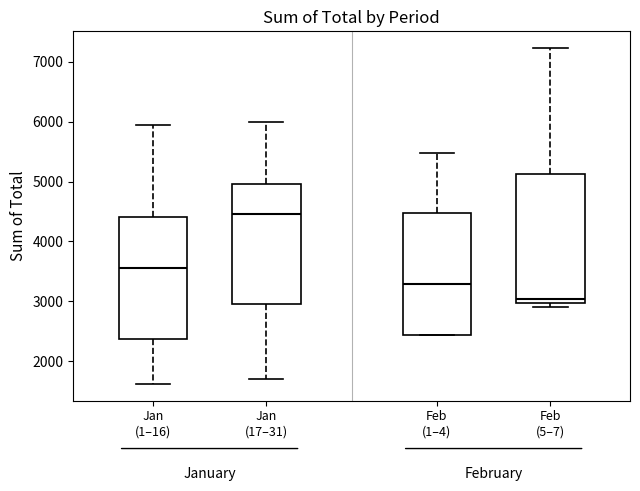

Where is the upper edge of the box for Jan (17–31) on the y-axis? The values are not printed on the chart, so give them approximately, as read against the axis.

5000